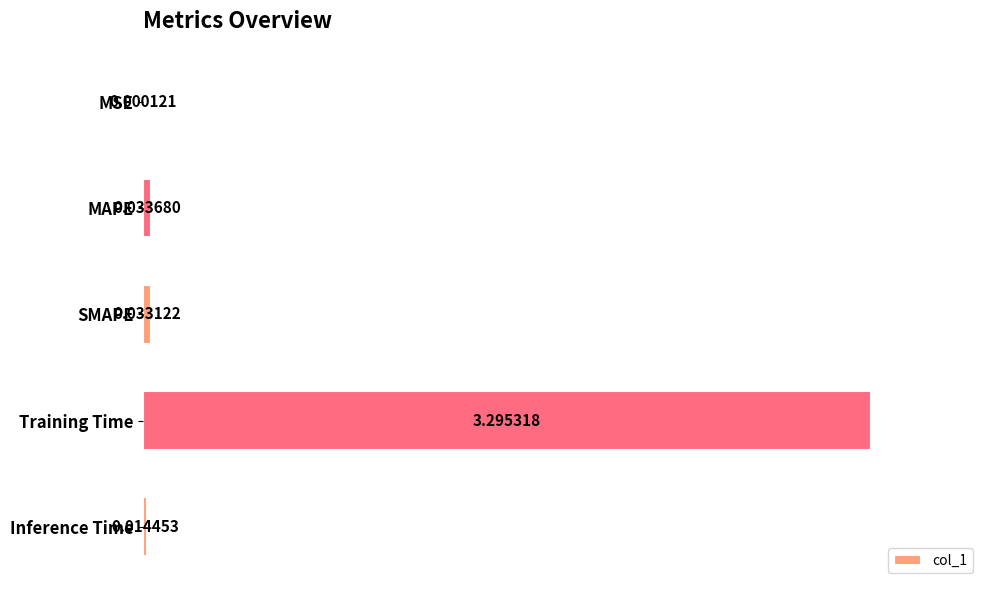

At which category does the chart reach its peak across all series?

Training Time